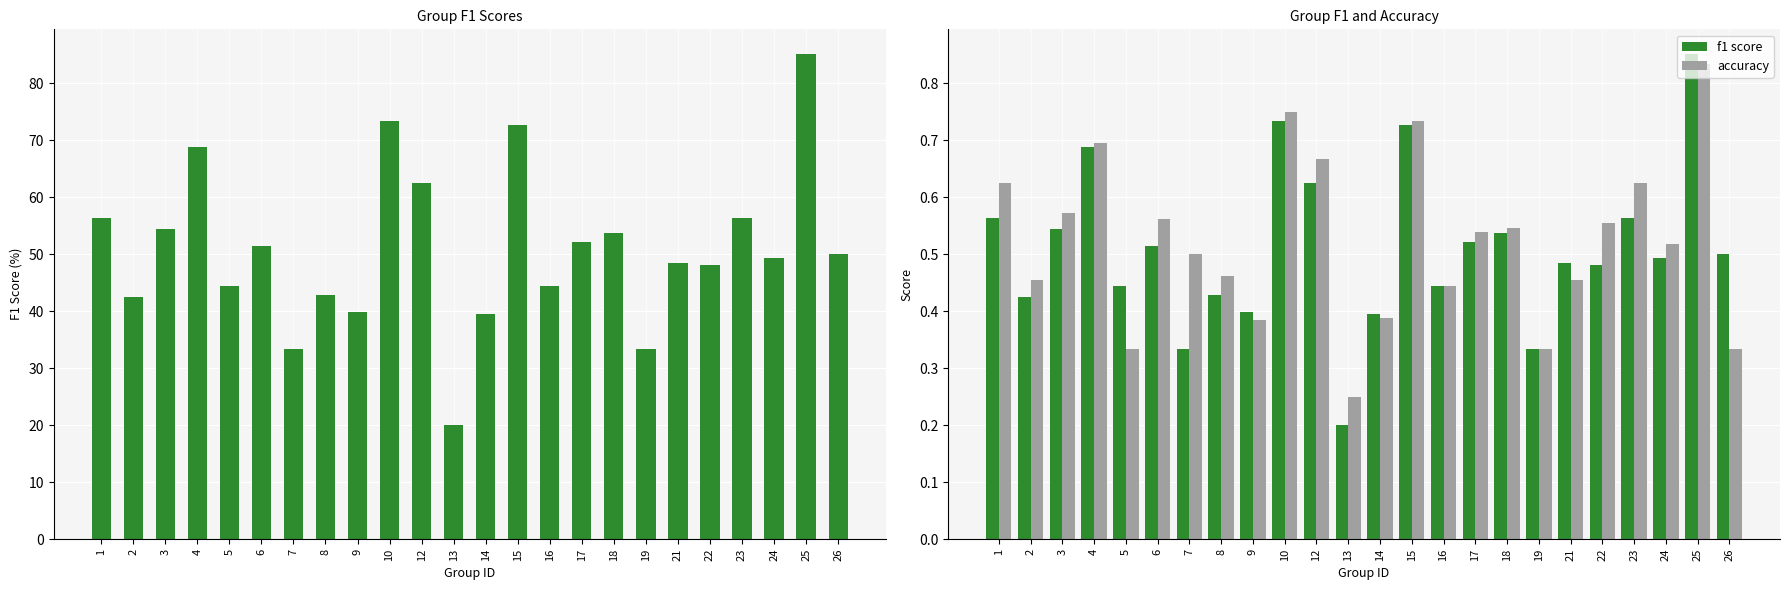

Reading left to right, extract all data points from this chart.

f1: 1=56.4	2=42.5	3=54.5	4=68.9	5=44.4	6=51.5	7=33.3	8=42.9	9=39.9	10=73.3	12=62.5	13=20.0	14=39.5	15=72.6	16=44.4	17=52.1	18=53.8	19=33.3	21=48.4	22=48.1	23=56.4	24=49.4	25=85.2	26=50.0
f1 score: 1=0.6	2=0.4	3=0.5	4=0.7	5=0.4	6=0.5	7=0.3	8=0.4	9=0.4	10=0.7	12=0.6	13=0.2	14=0.4	15=0.7	16=0.4	17=0.5	18=0.5	19=0.3	21=0.5	22=0.5	23=0.6	24=0.5	25=0.9	26=0.5
accuracy: 1=0.6	2=0.5	3=0.6	4=0.7	5=0.3	6=0.6	7=0.5	8=0.5	9=0.4	10=0.8	12=0.7	13=0.2	14=0.4	15=0.7	16=0.4	17=0.5	18=0.5	19=0.3	21=0.5	22=0.6	23=0.6	24=0.5	25=0.8	26=0.3